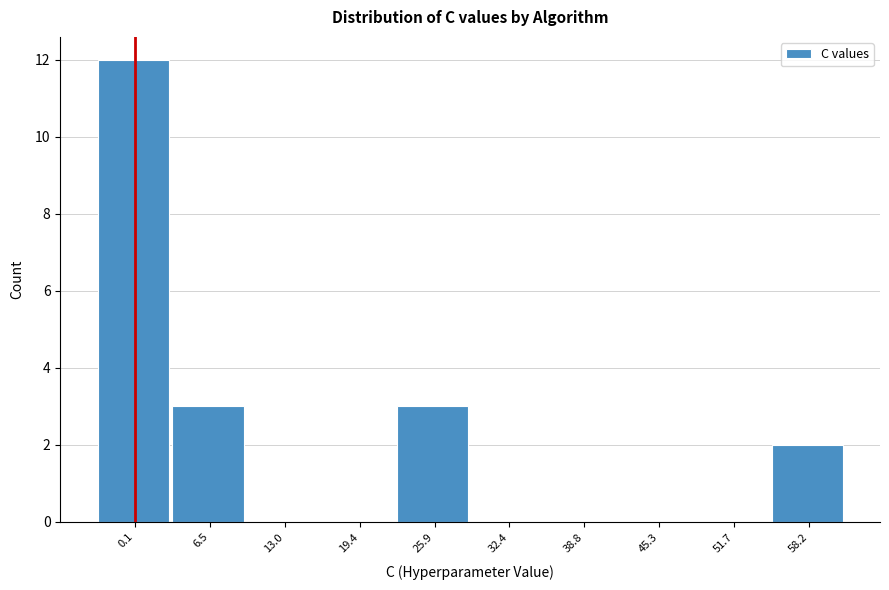

Reading left to right, transcribe all the data shown in this chart.

0.1=12	6.5=3	13.0=0	19.4=0	25.9=3	32.4=0	38.8=0	45.3=0	51.7=0	58.2=2